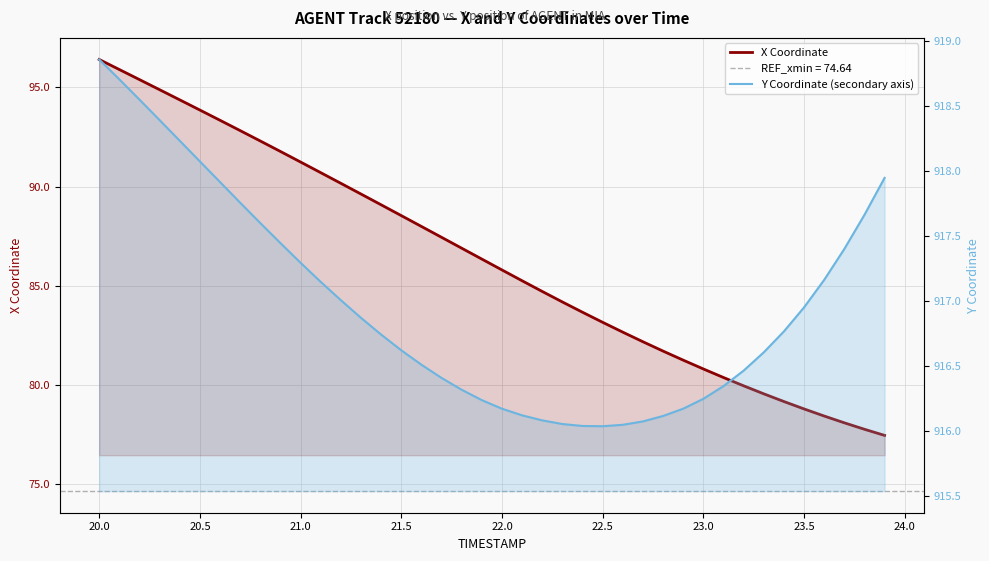

True or false: X Coordinate has more than 2 points higher than both neighbors.

False